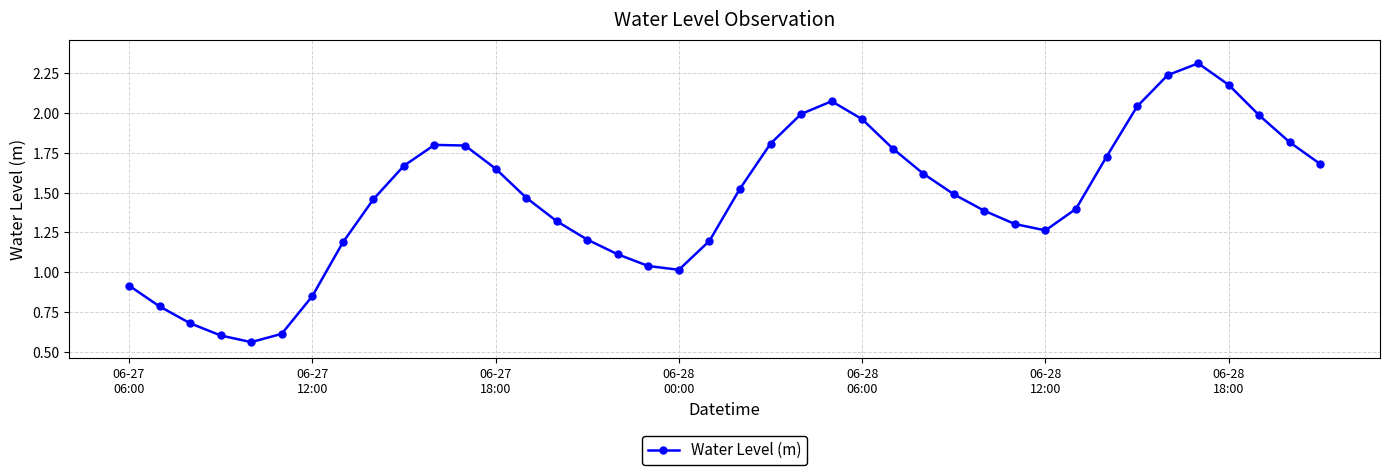

What is the difference between the second highest and second lowest values?

1.6